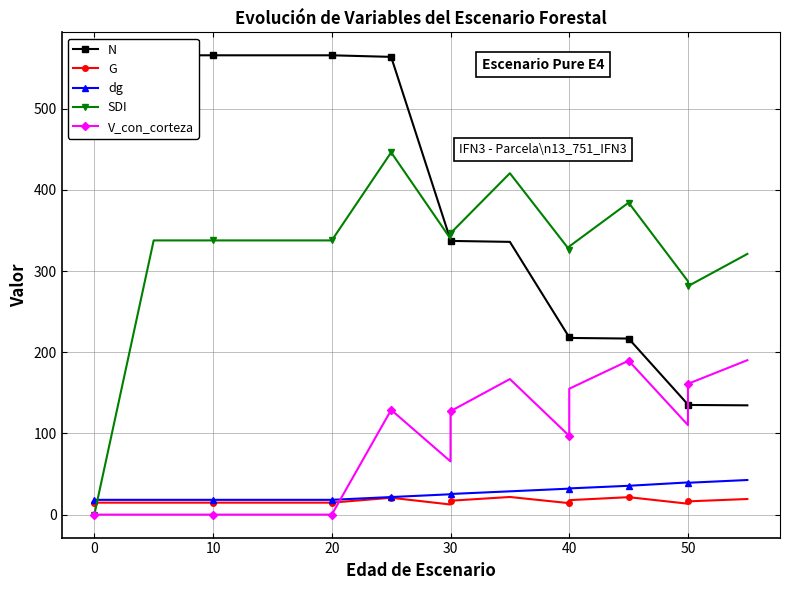

True or false: V_con_corteza has more than 2 interior local peaks.

True